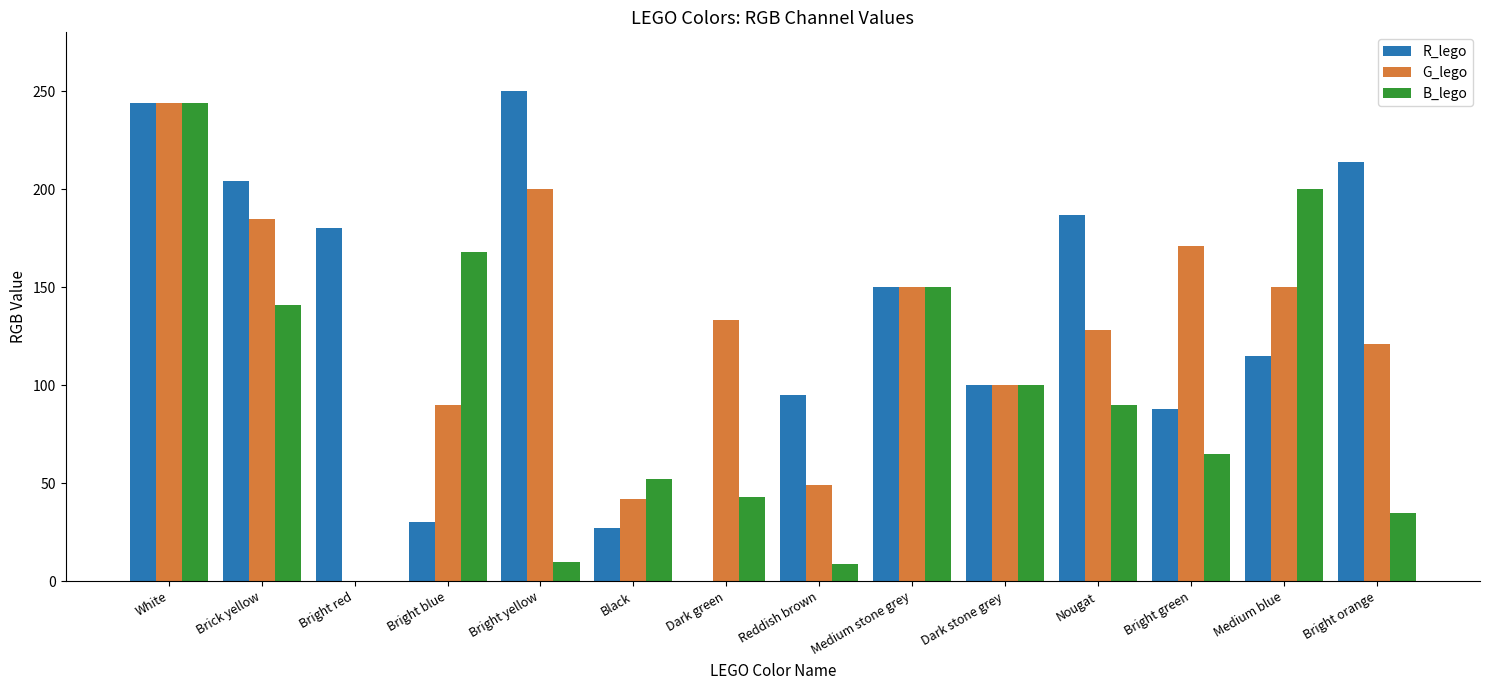

True or false: G_lego has a value of 116 at White.

False